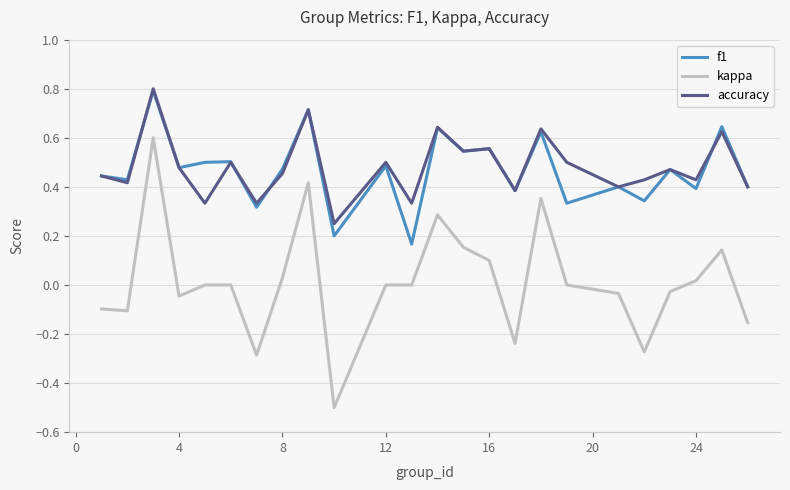

True or false: accuracy and kappa intersect in this chart.

False